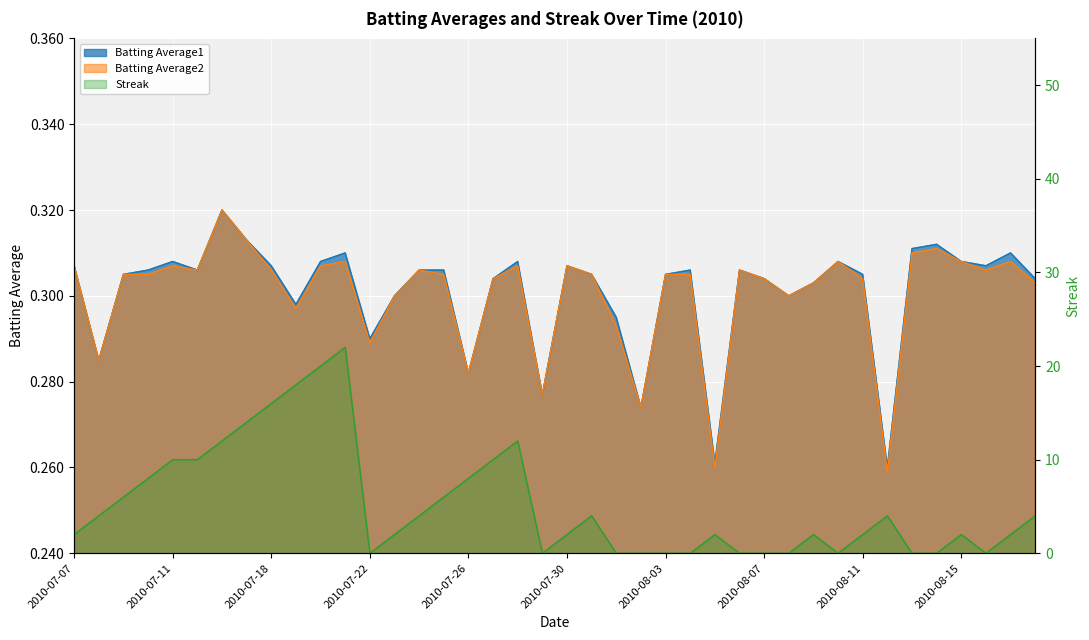

What is the spread (max minus min) of values at 2010-08-17?

1.7